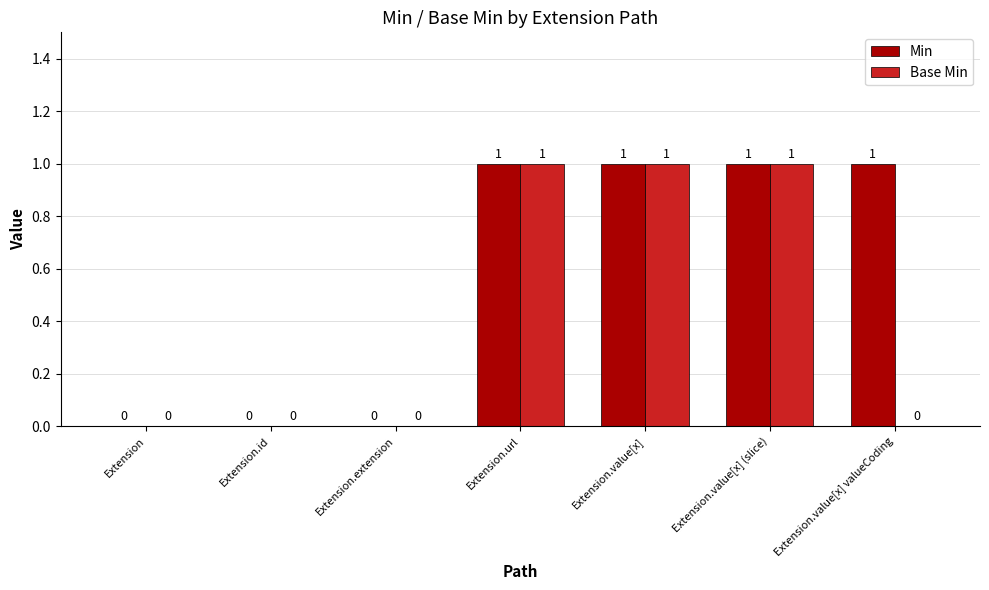

Which series changed the most between Extension.value[x] and Extension.value[x] valueCoding?

Base Min